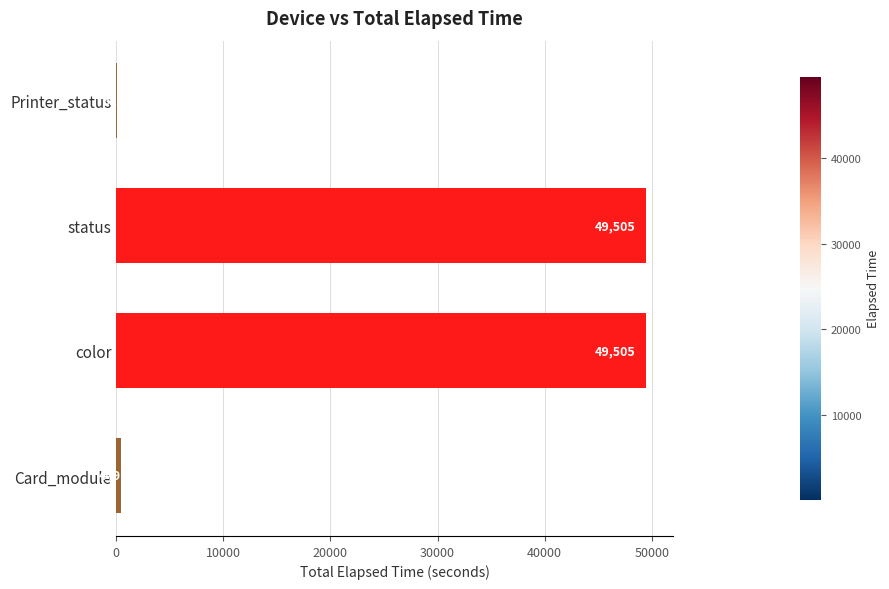

Reading top to bottom, what are all the values shown in this chart?

Printer_status=62	status=49505	color=49505	Card_module=449